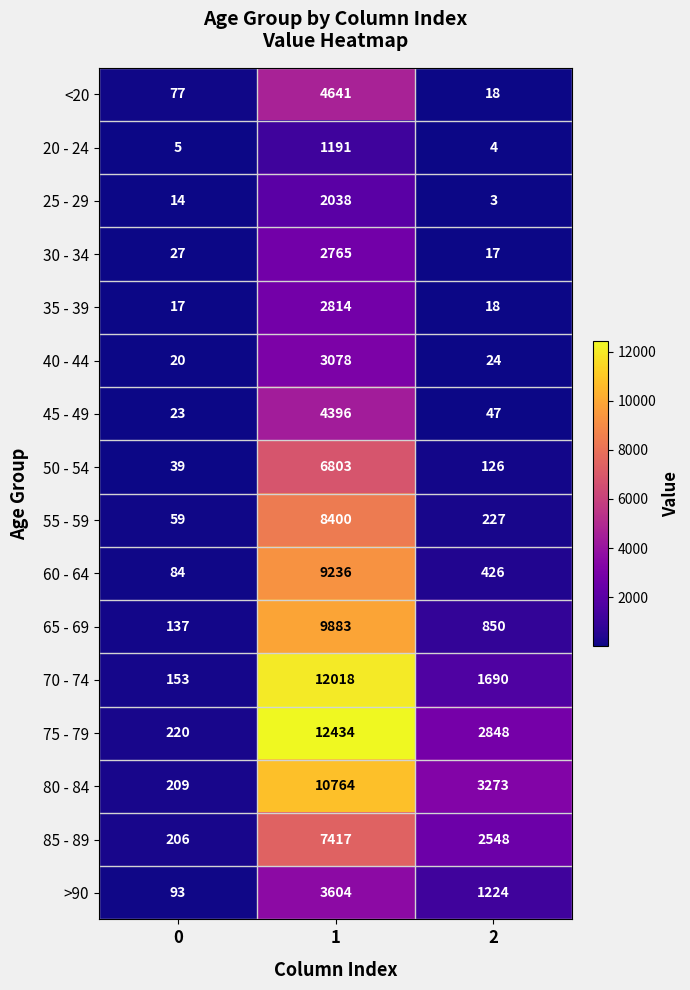

At which category is the sum across all series the highest?

1